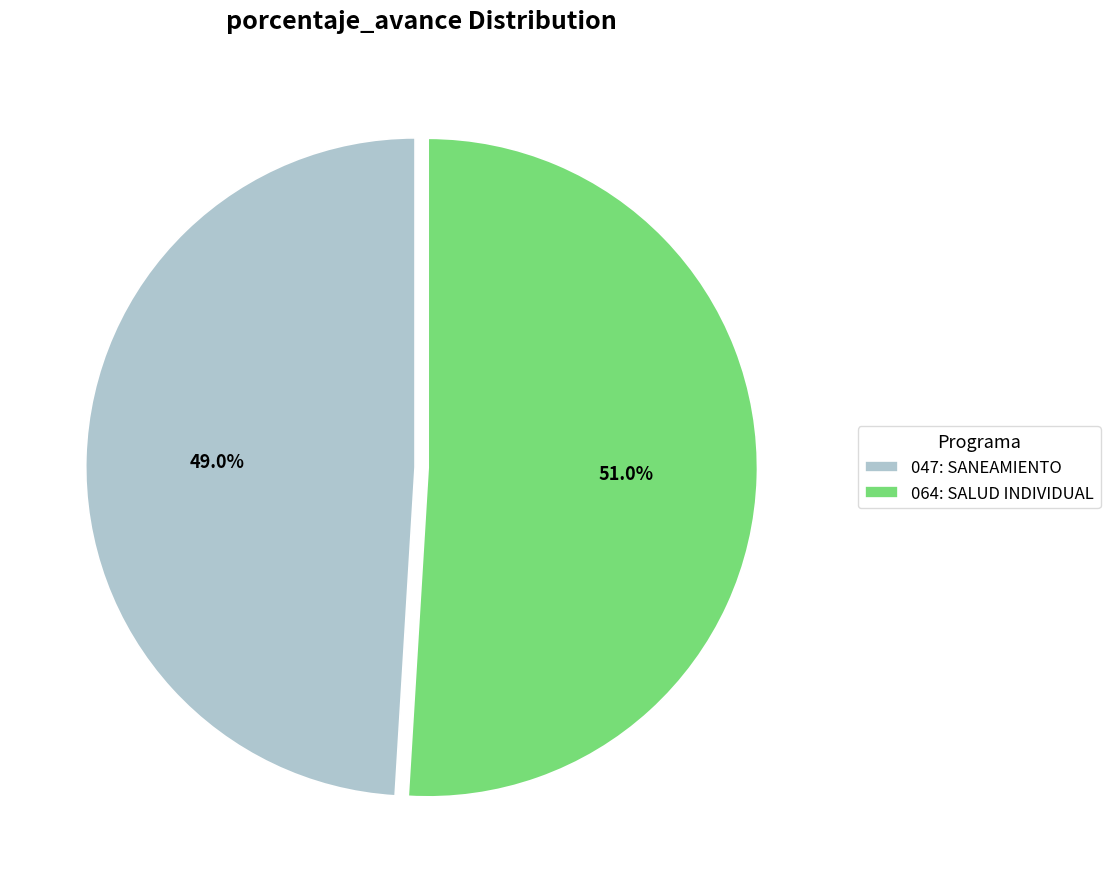

To the nearest percent, what is the difference between the largest and smallest slice percentages?

2%